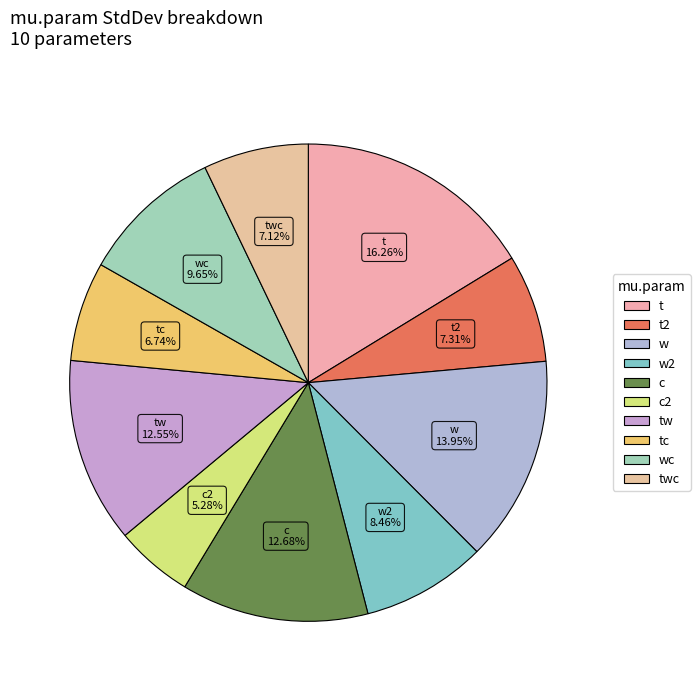

Count the number of slices in the pie.

10